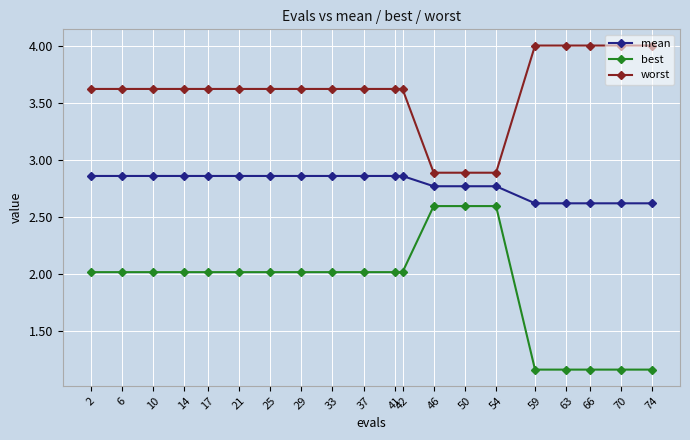

What is the difference between the second highest and second lowest values in the worst series?

1.1